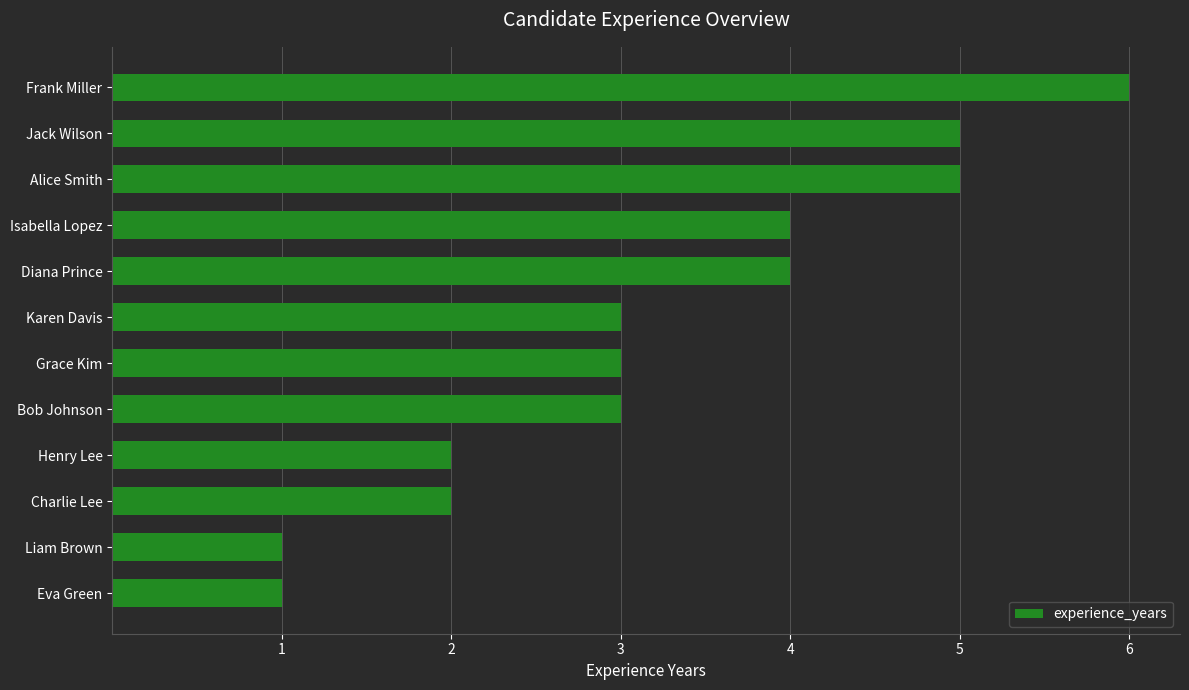

Read the value at Alice Smith.

5